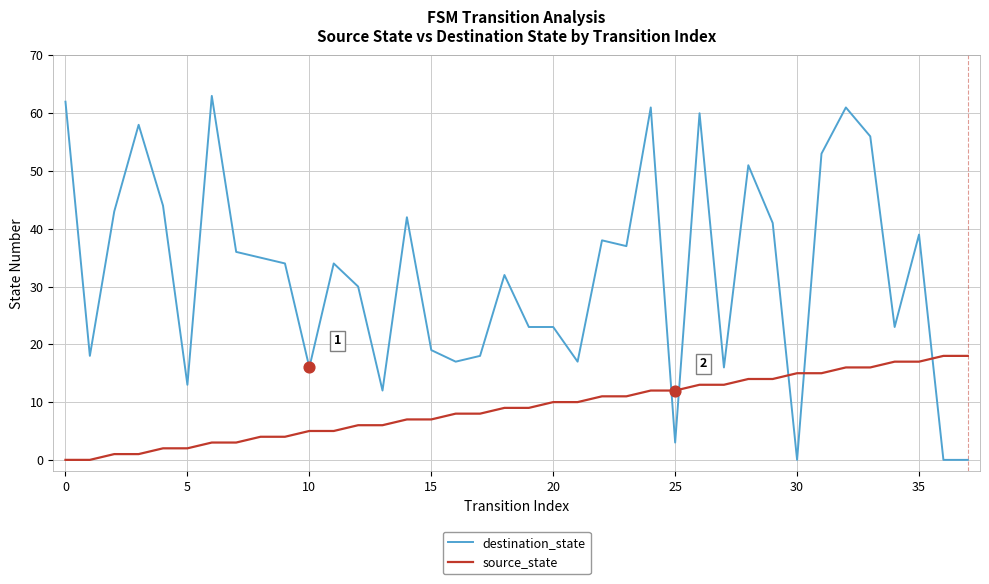

Which series has the largest range (max minus min)?

destination_state